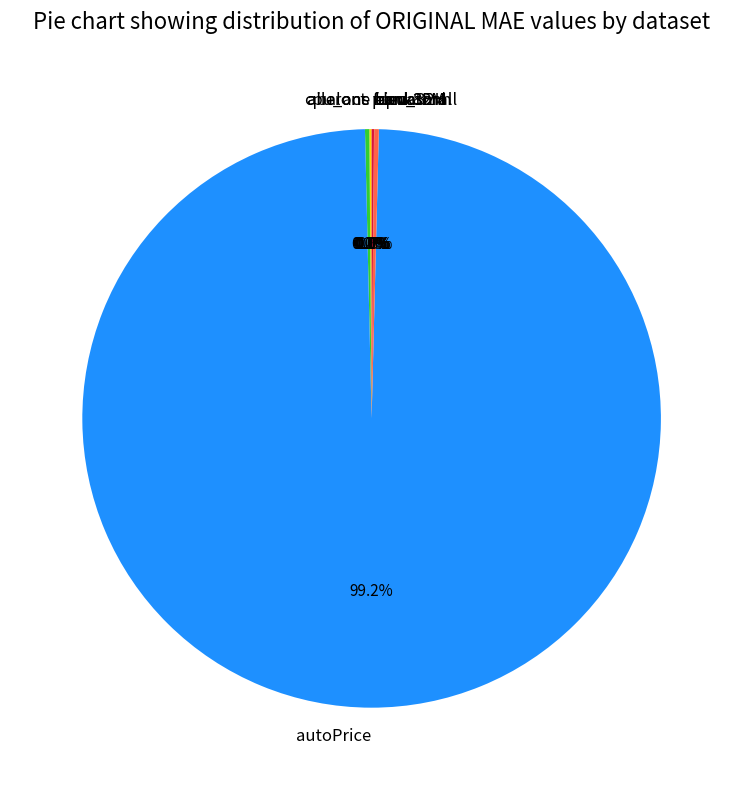

Which slice represents more than half of the pie?

autoPrice